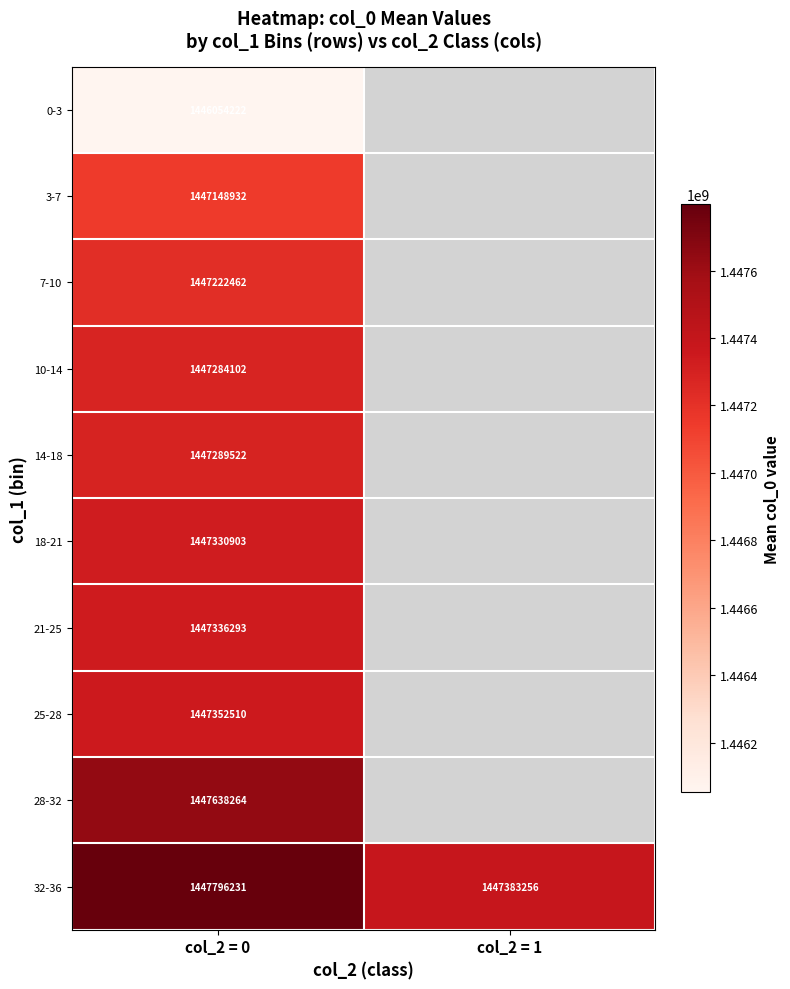

What is the maximum value shown in the chart?

1447796230.7